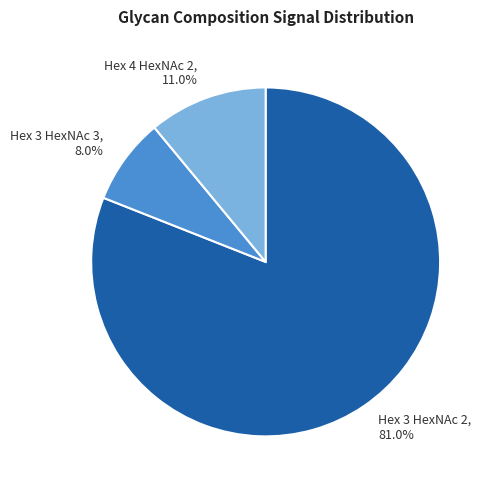

How many slices are in this pie chart?

3